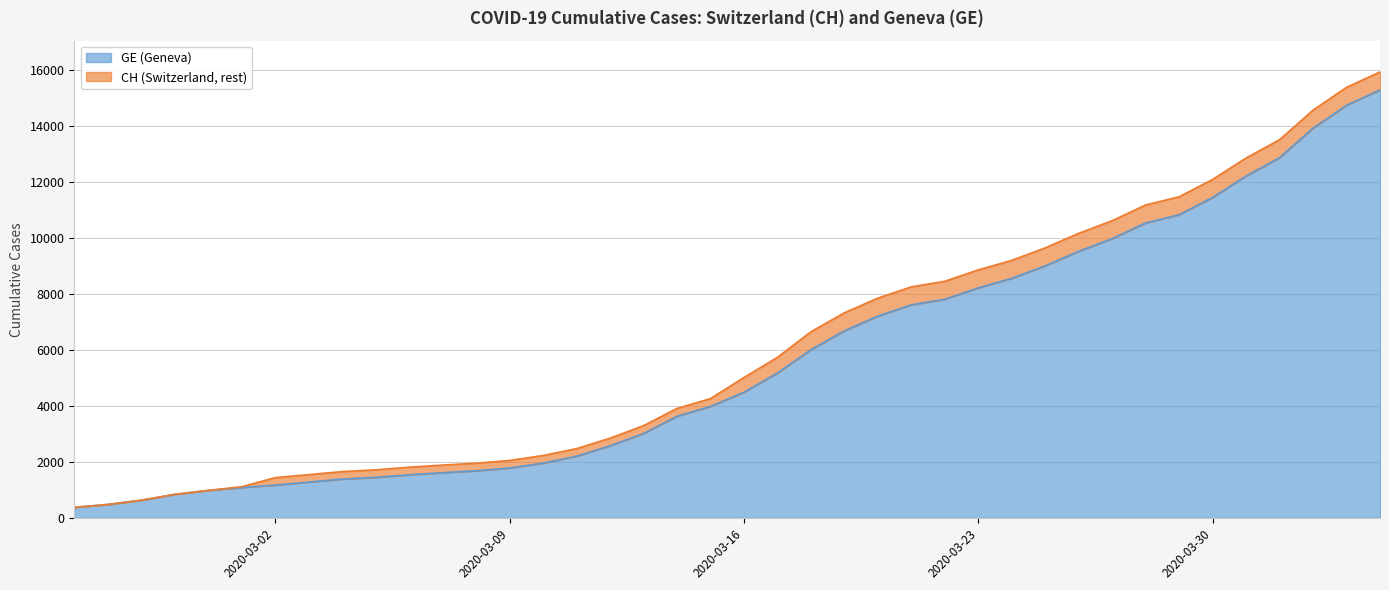

Reading left to right, list all the values displayed in this chart.

GE: 2020-02-25=375	2020-02-26=479	2020-02-27=630	2020-02-28=840	2020-02-29=981	2020-03-01=1083	2020-03-02=1171	2020-03-03=1278	2020-03-04=1384	2020-03-05=1447	2020-03-06=1538	2020-03-07=1614	2020-03-08=1681	2020-03-09=1780	2020-03-10=1955	2020-03-11=2201	2020-03-12=2574	2020-03-13=3010	2020-03-14=3627	2020-03-15=3978	2020-03-16=4485	2020-03-17=5174	2020-03-18=6002	2020-03-19=6681	2020-03-20=7205	2020-03-21=7607	2020-03-22=7807	2020-03-23=8213	2020-03-24=8554	2020-03-25=9000	2020-03-26=9520	2020-03-27=9971	2020-03-28=10533	2020-03-29=10825	2020-03-30=11444	2020-03-31=12210	2020-04-01=12863	2020-04-02=13919	2020-04-03=14733	2020-04-04=15284
CH: 2020-02-25=375	2020-02-26=479	2020-02-27=630	2020-02-28=840	2020-02-29=981	2020-03-01=1113	2020-03-02=1436	2020-03-03=1544	2020-03-04=1652	2020-03-05=1715	2020-03-06=1809	2020-03-07=1885	2020-03-08=1952	2020-03-09=2051	2020-03-10=2226	2020-03-11=2472	2020-03-12=2845	2020-03-13=3291	2020-03-14=3908	2020-03-15=4259	2020-03-16=5012	2020-03-17=5731	2020-03-18=6644	2020-03-19=7323	2020-03-20=7847	2020-03-21=8249	2020-03-22=8449	2020-03-23=8855	2020-03-24=9196	2020-03-25=9642	2020-03-26=10162	2020-03-27=10613	2020-03-28=11175	2020-03-29=11467	2020-03-30=12086	2020-03-31=12852	2020-04-01=13505	2020-04-02=14561	2020-04-03=15375	2020-04-04=15926